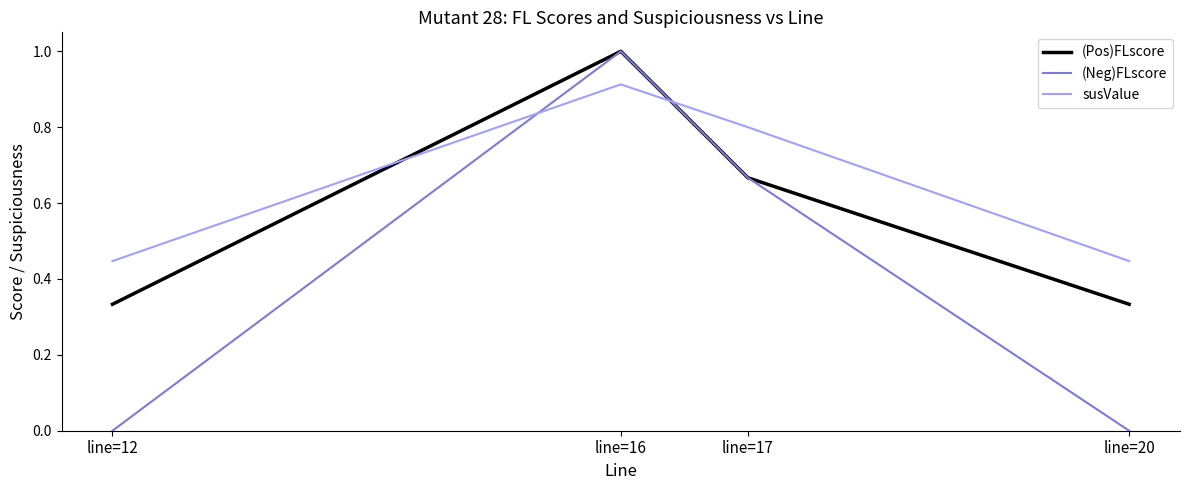

Which series has the largest range (max minus min)?

(Neg)FLscore